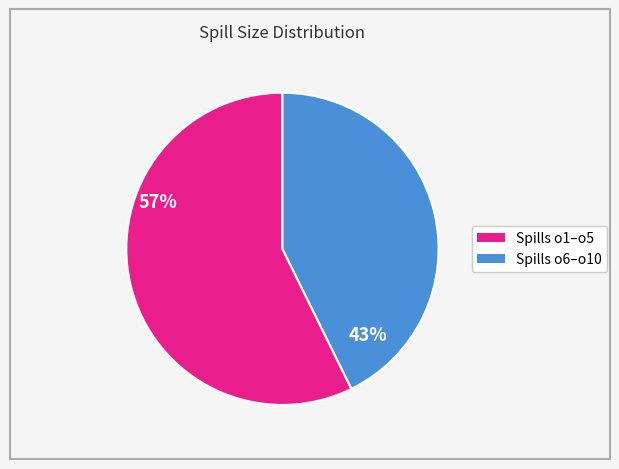

Is there any slice that represents more than half of the pie?

Yes